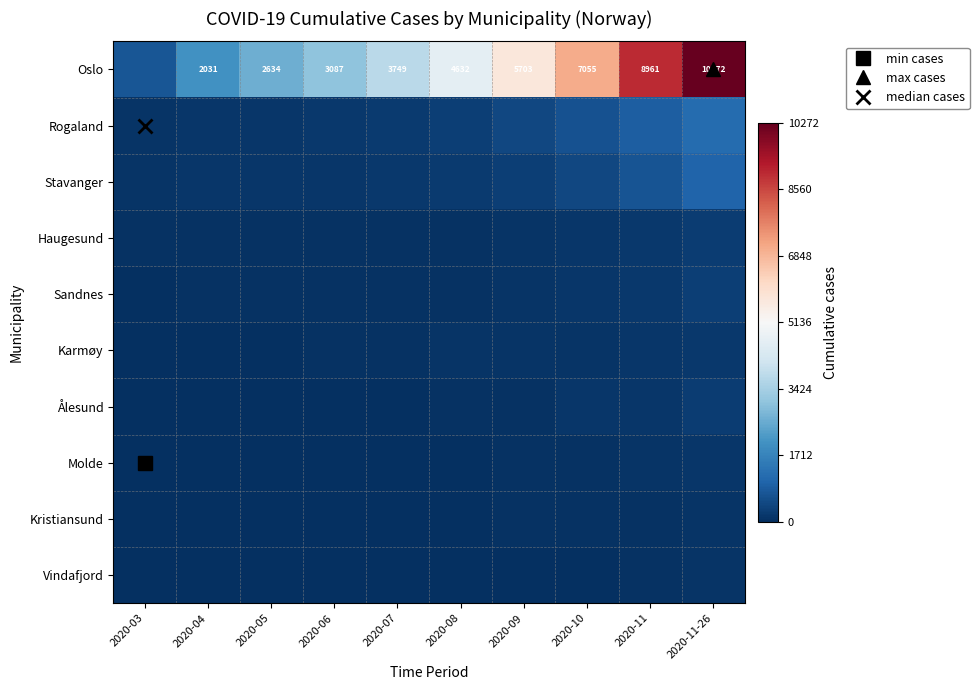

Is the value of Sandnes at 2020-06 greater than the value of Oslo at 2020-06?

No